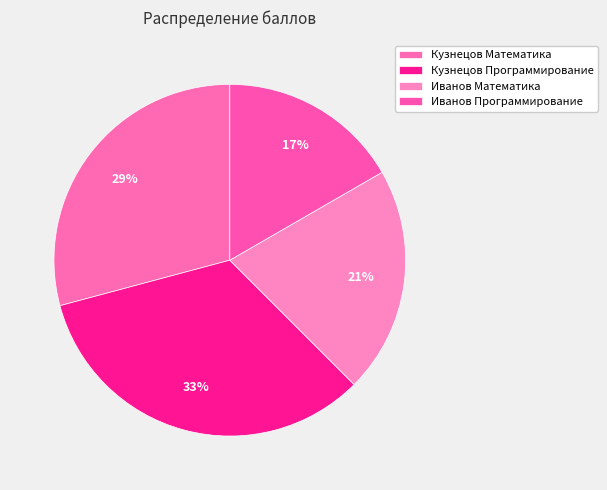

The Кузнецов Математика slice represents 40% of the pie. True or false?

False